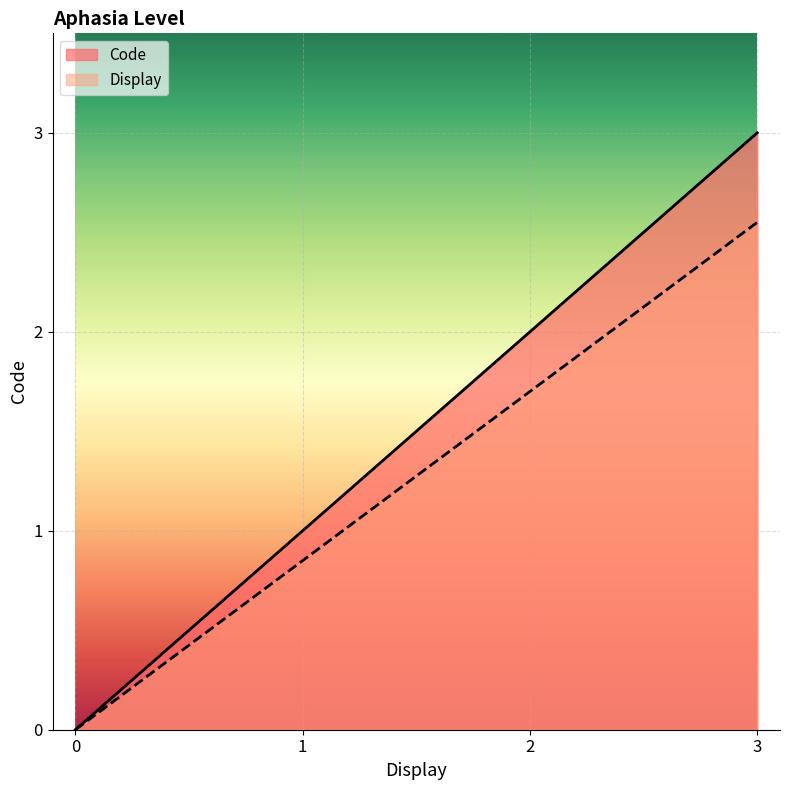

Where is Code nearest to the value 1?

1